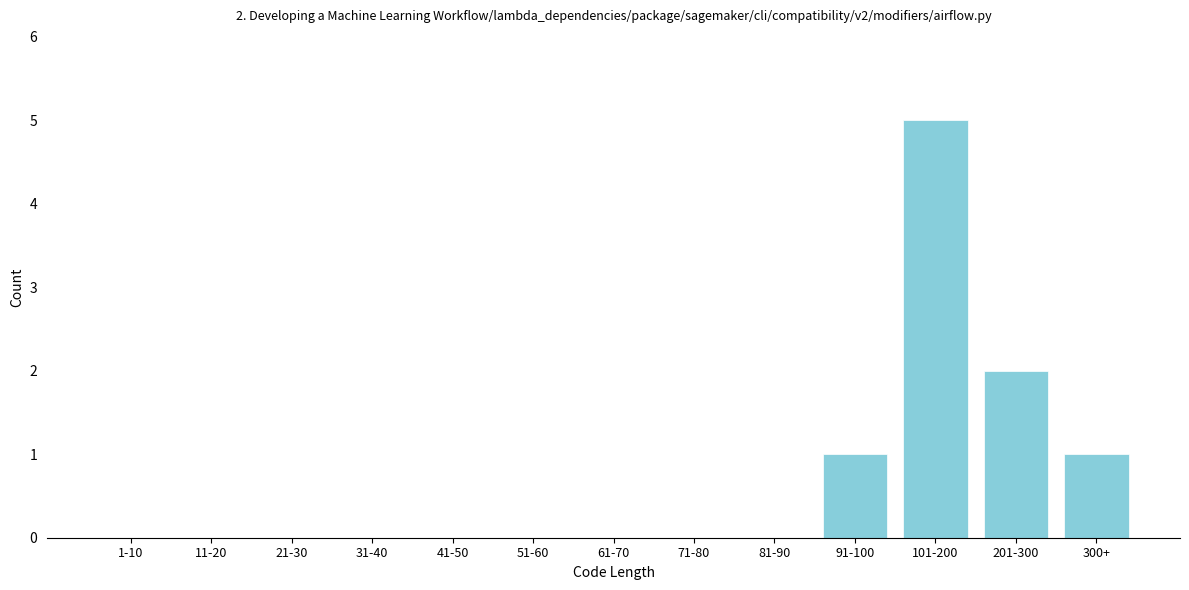

Reading left to right, list all the values displayed in this chart.

1-10=0	11-20=0	21-30=0	31-40=0	41-50=0	51-60=0	61-70=0	71-80=0	81-90=0	91-100=1	101-200=5	201-300=2	300+=1